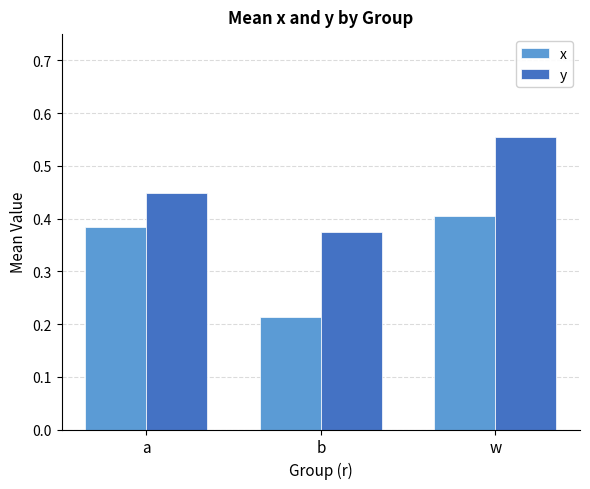

How many bars are there in total?

6